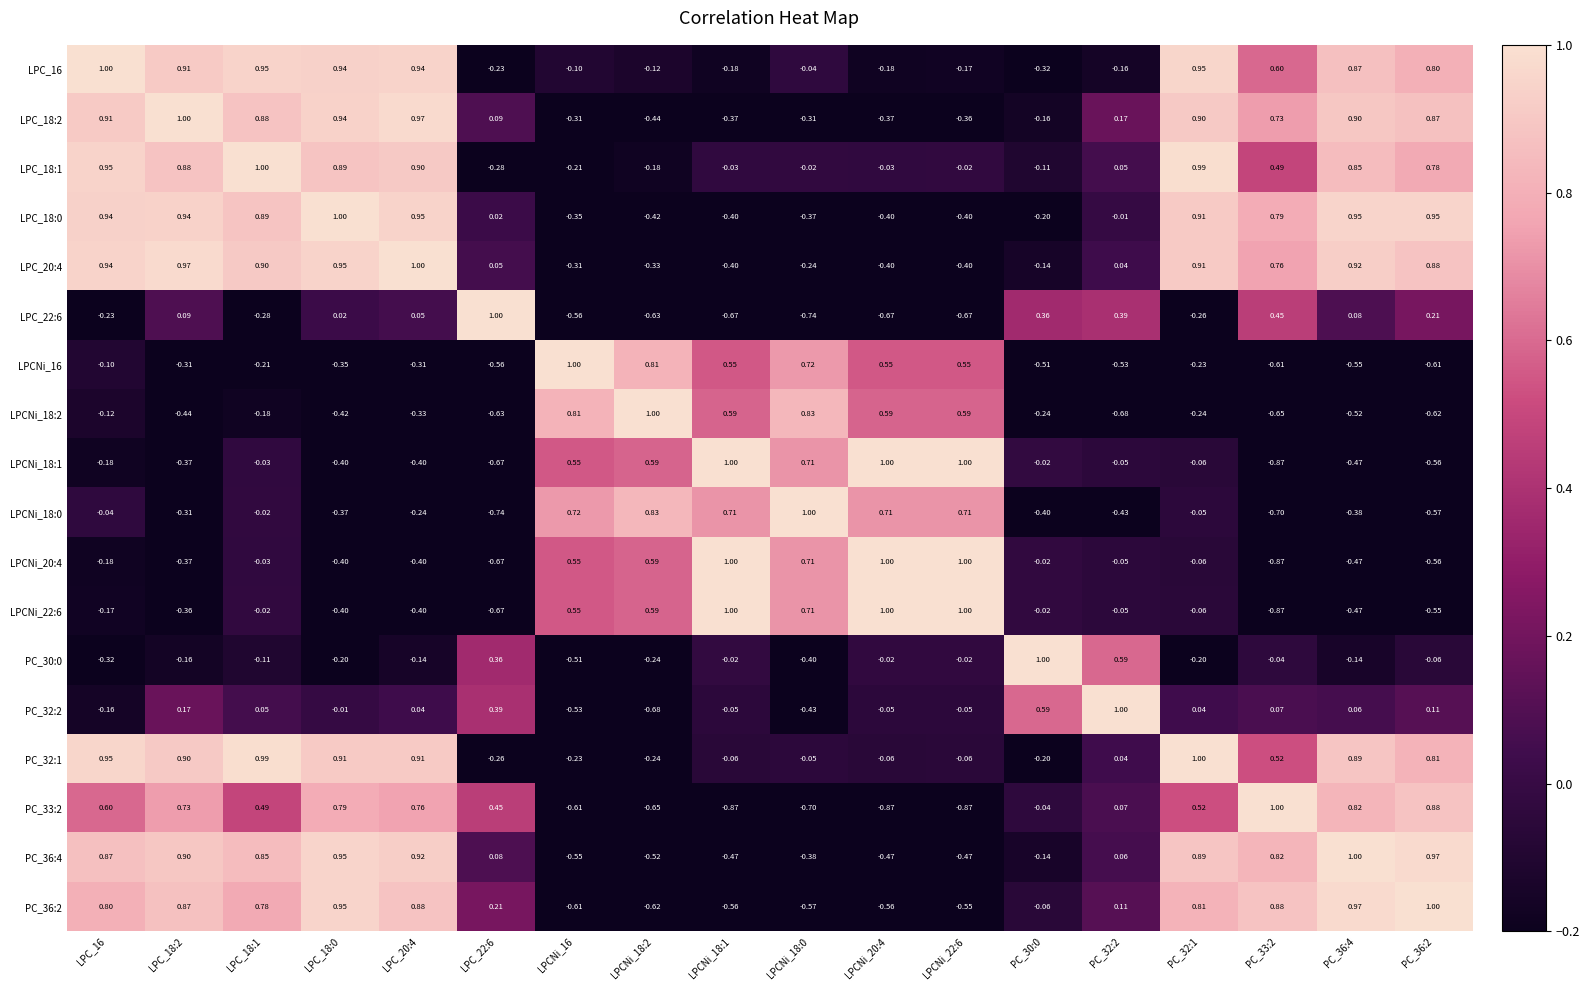

At which category is the sum across all series the highest?

LPC_18:1